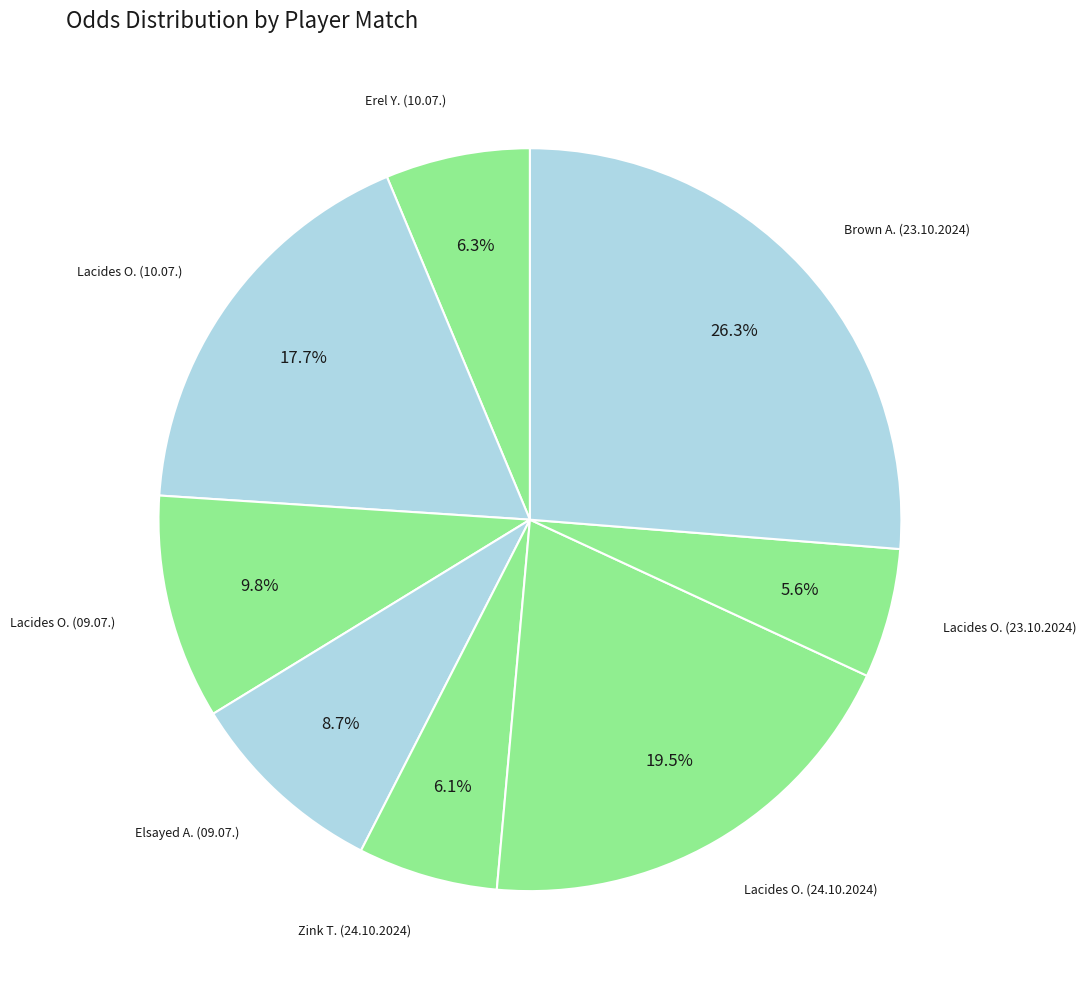

Count the number of slices in the pie.

8